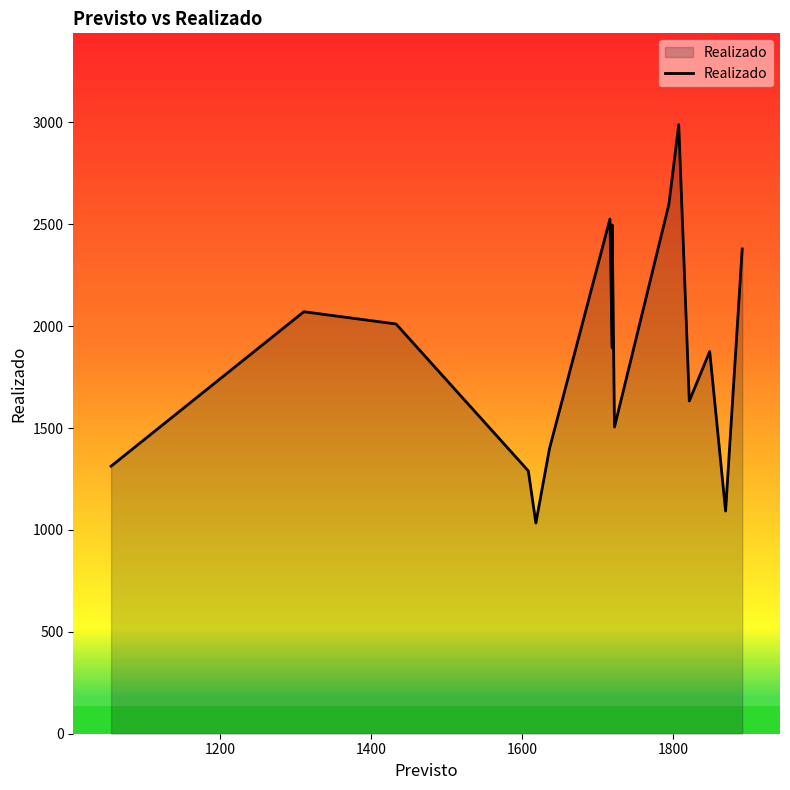

What is the difference between the maximum and minimum values?

1955